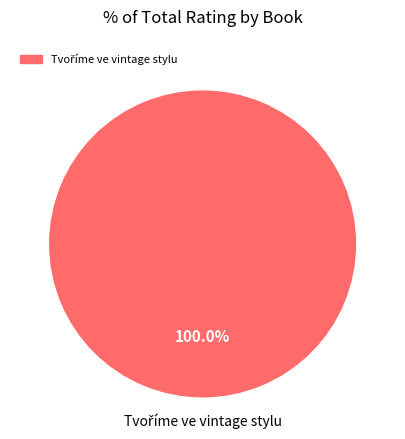

Does any single category account for the majority?

Yes